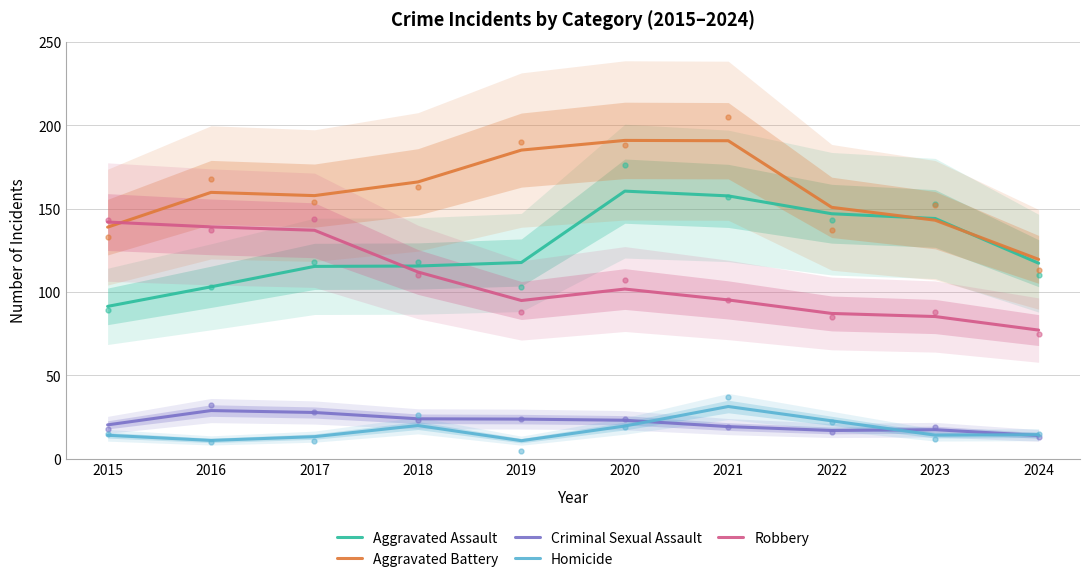

What is the difference between the Robbery values at 2017 and 2022?

49.9